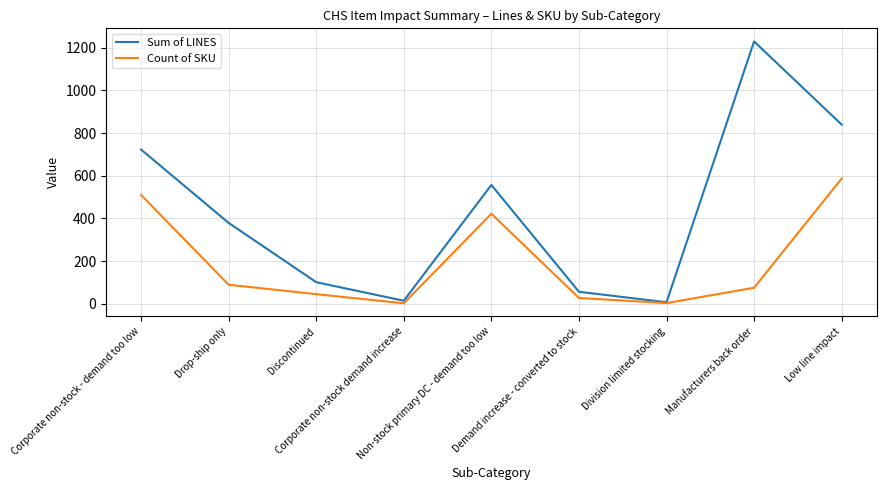

Which series has the largest range (max minus min)?

Sum of LINES